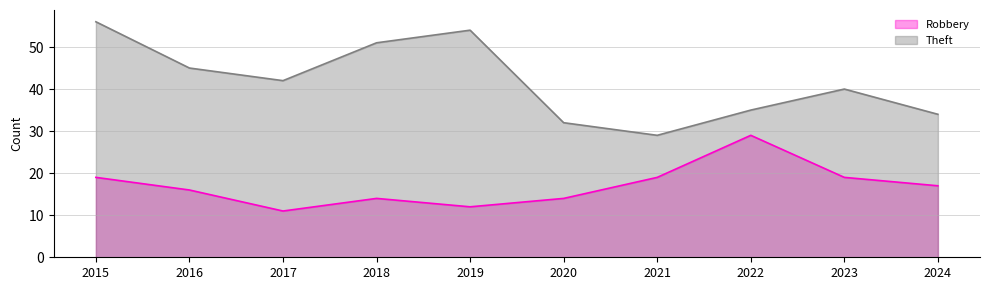

How many interior local peaks does the Theft series have?

2